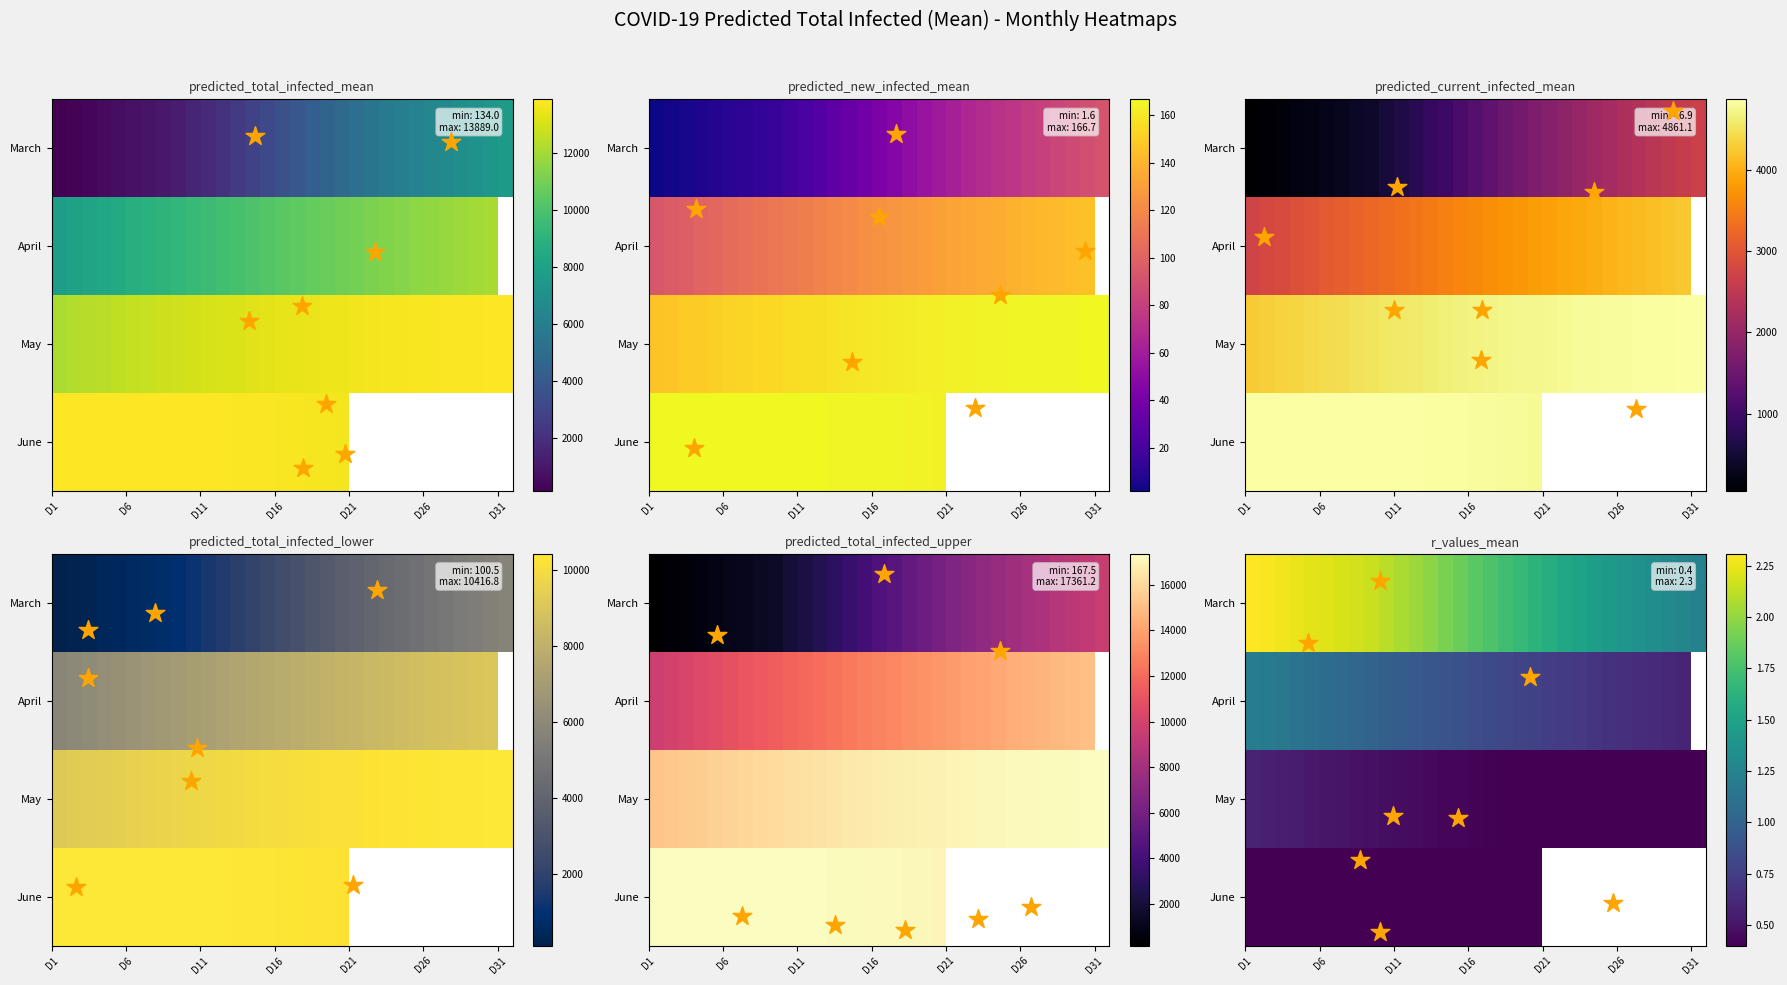

Is the value of May at 11 greater than the value of March at D26?

Yes